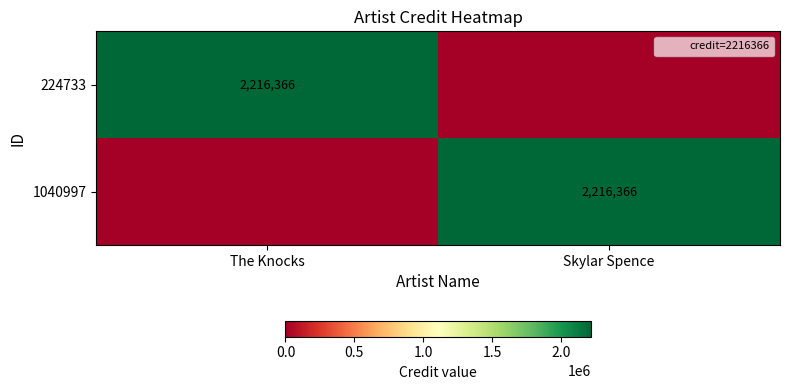

Rank the series by their maximum value, from lowest to highest.

224733, 1040997